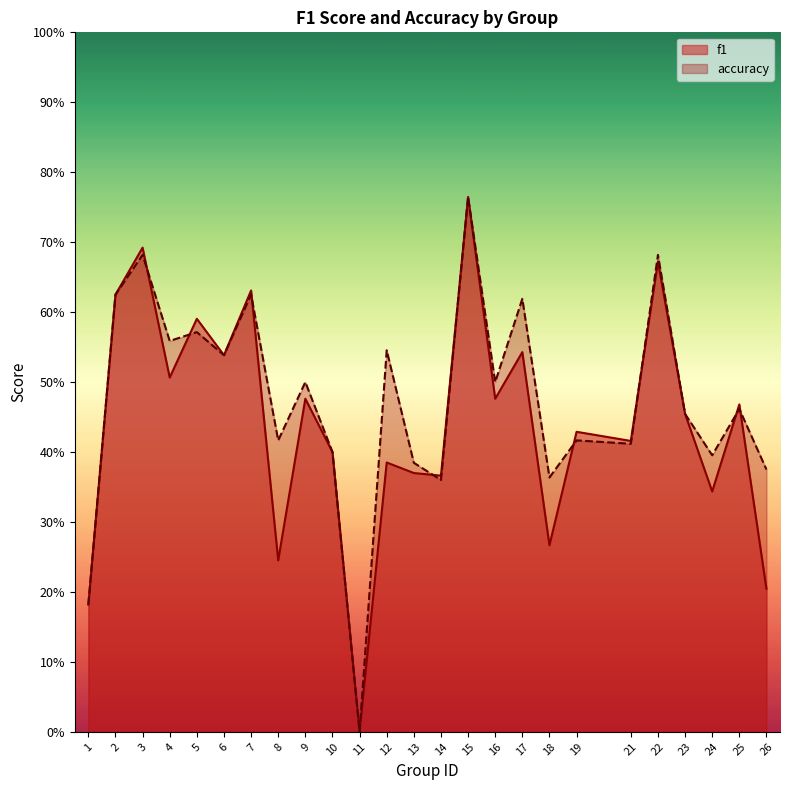

True or false: accuracy has more than 0 points higher than both neighbors.

True